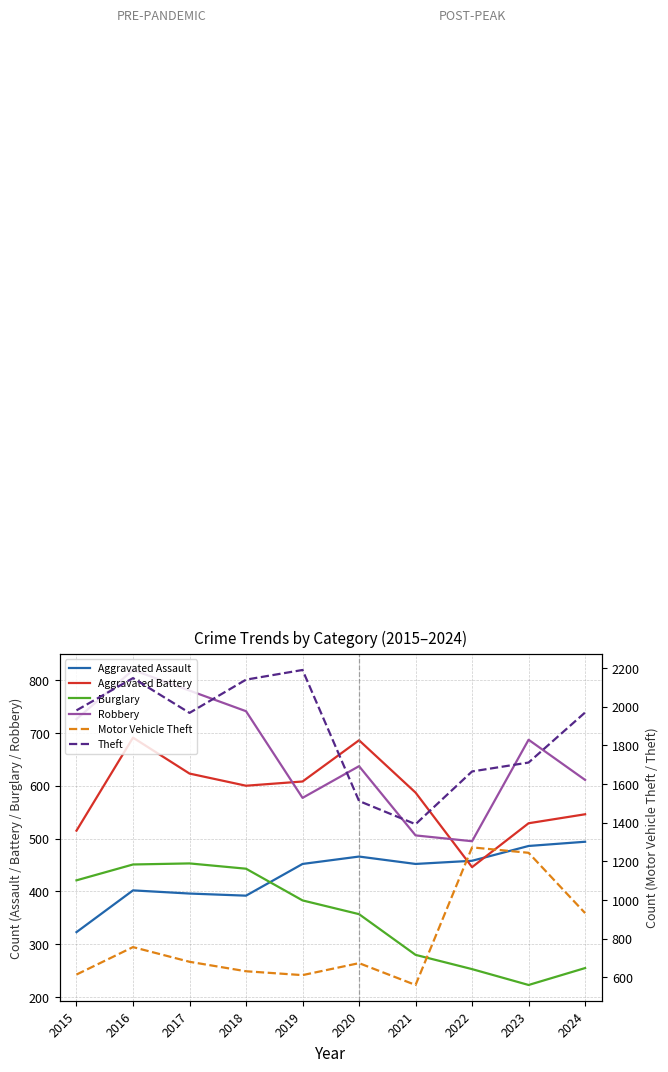

Reading right to left, extract all data points from this chart.

Aggravated Assault: 494	486	458	452	466	452	392	396	402	323
Aggravated Battery: 546	529	446	587	686	608	600	623	691	515
Burglary: 255	223	253	280	357	383	443	453	451	421
Robbery: 611	687	495	506	637	577	741	780	819	726
Motor Vehicle Theft: 932	1244	1272	560	673	611	631	680	756	614
Theft: 1970	1711	1665	1392	1512	2190	2140	1968	2148	1981